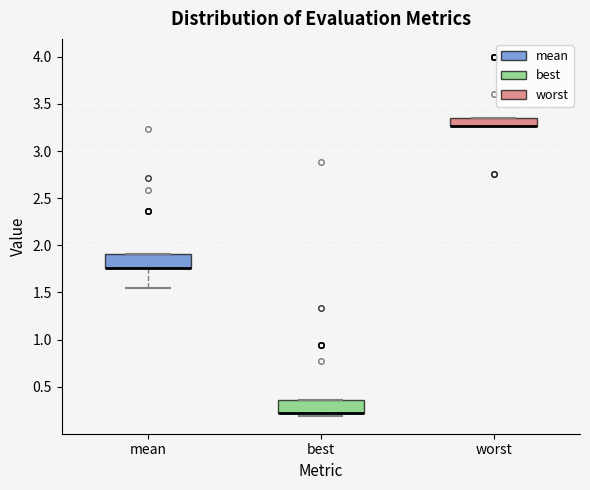

Reading left to right, transcribe this box plot: for each box, give where its median line is, the range the box spans, and where its two whiskers end, as read against the y-axis. The values are not printed on the chart, so give them approximately, as read against the axis.

mean: median 1.75 (drawn on the box's lower edge), box 1.75 to 1.90, whiskers 1.55 to 1.90
best: median 0.20 (drawn on the box's lower edge), box 0.20 to 0.35, whiskers 0.20 (just below the box's lower edge) to 0.35
worst: median 3.25 (drawn on the box's lower edge), box 3.25 to 3.35, whiskers 3.25 to 3.35